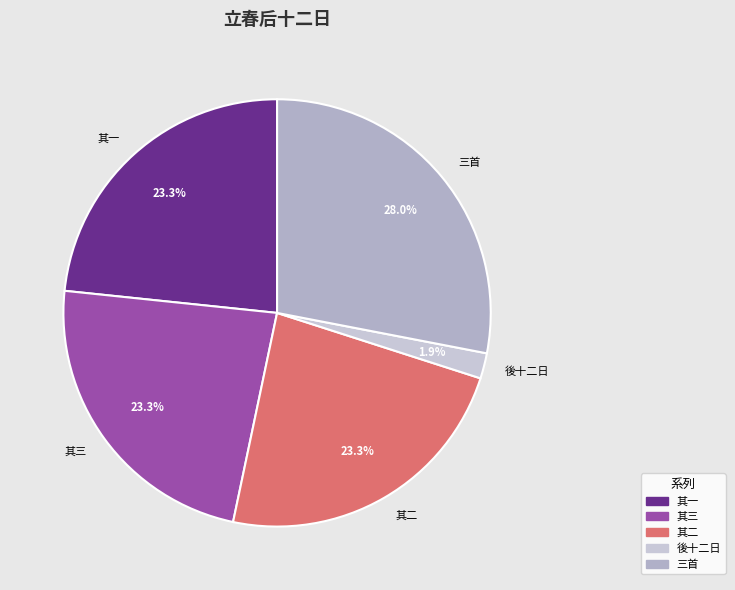

What portion of the pie excludes 其三?

76.7%